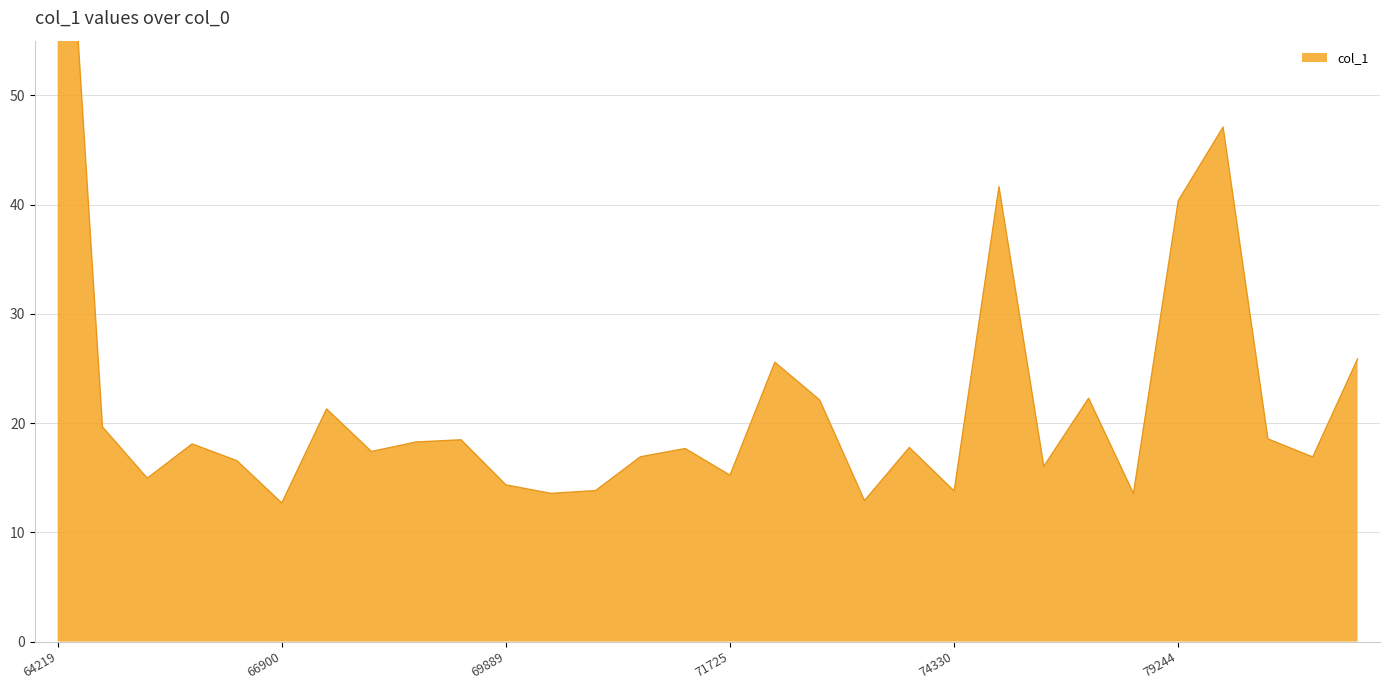

Which label corresponds to the largest value in the chart?

64219